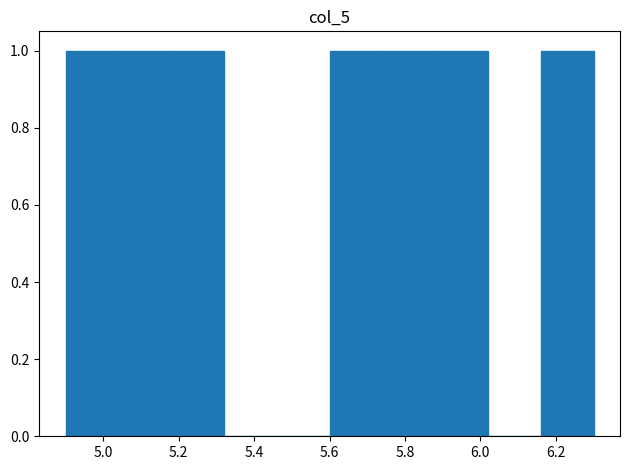

How tall is the bar that spans 5.74 to 5.88 on the x-axis? The values are not printed on the chart, so give them approximately, as read against the axis.

1